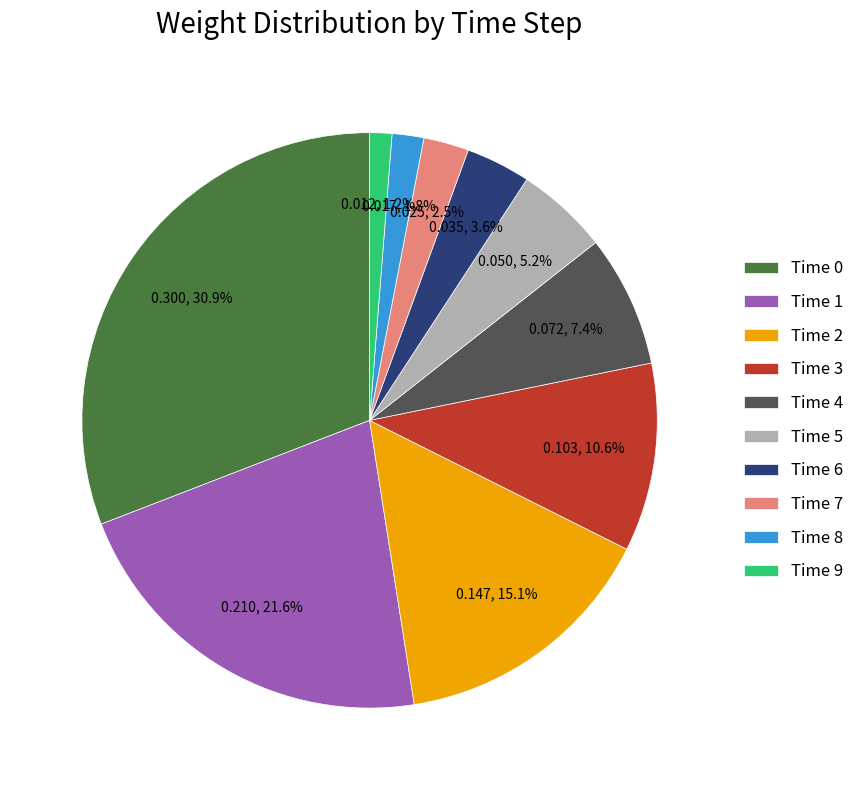

Is there any slice that represents more than half of the pie?

No